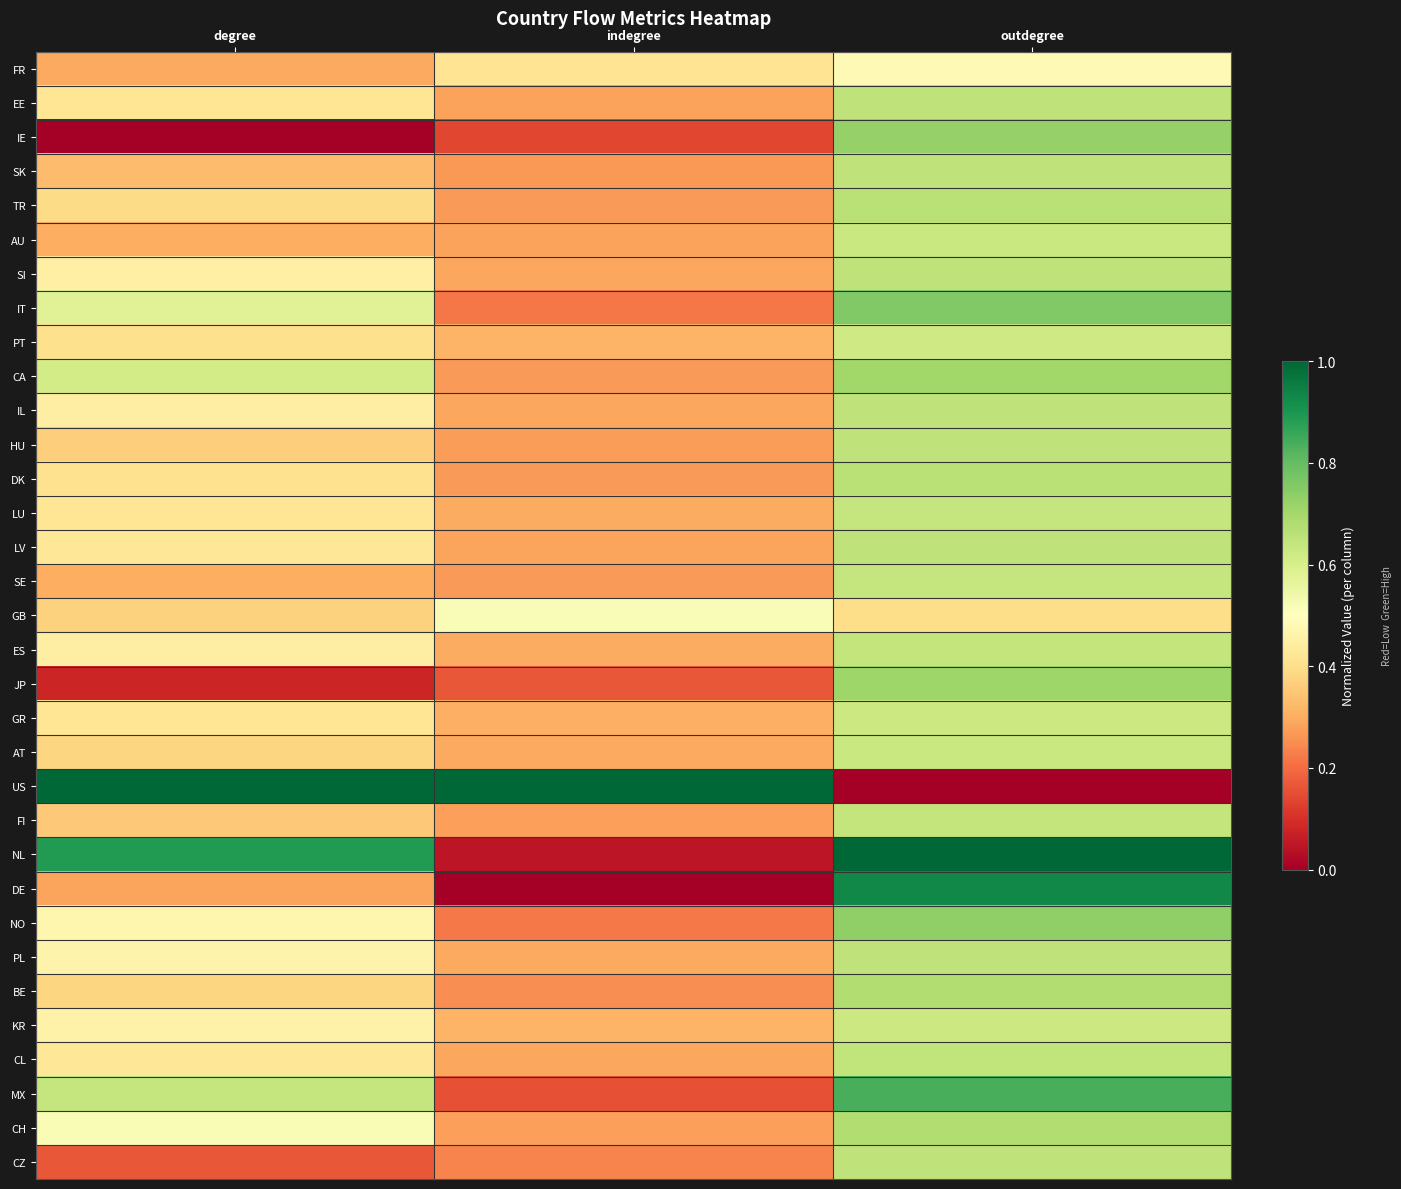

Between indegree and outdegree, which series saw the biggest shift?

US